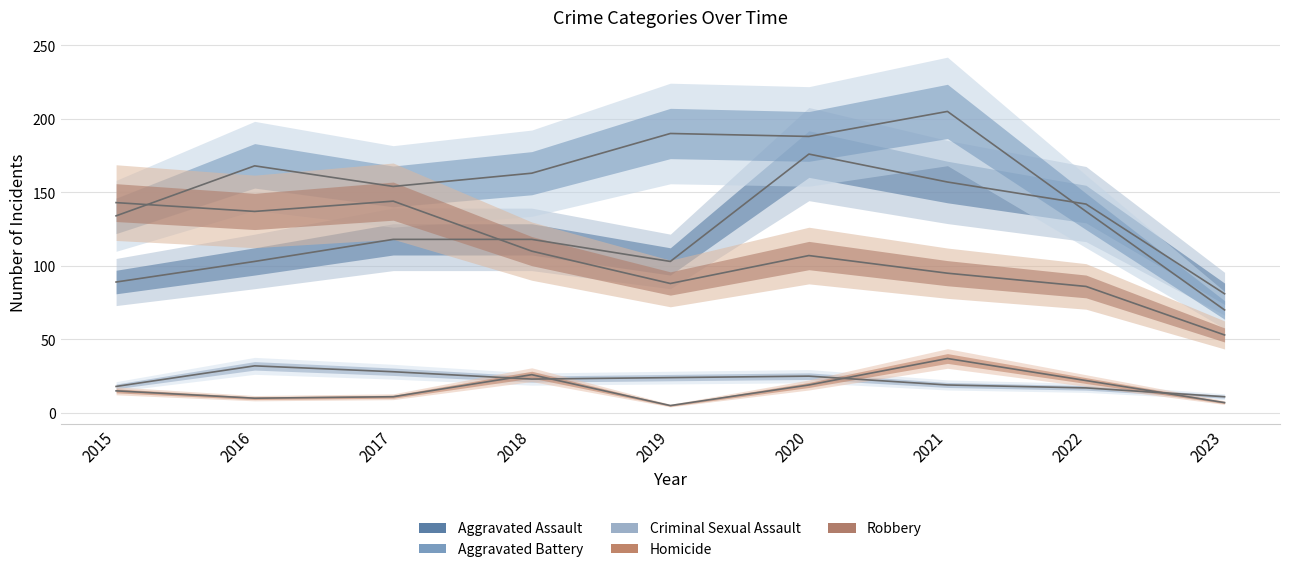

Does the chart have visible grid lines?

Yes